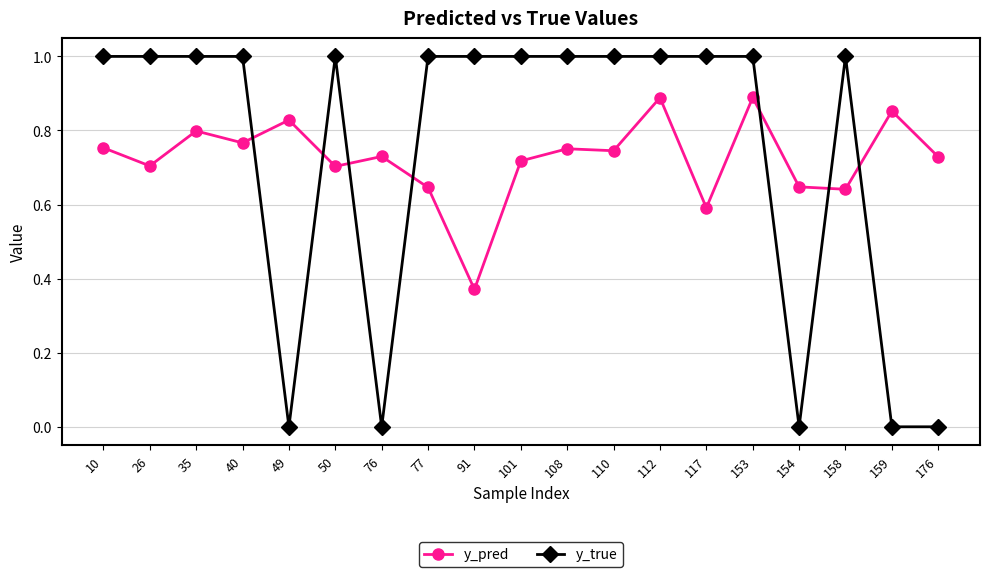

Which series has the widest spread of values?

y_true